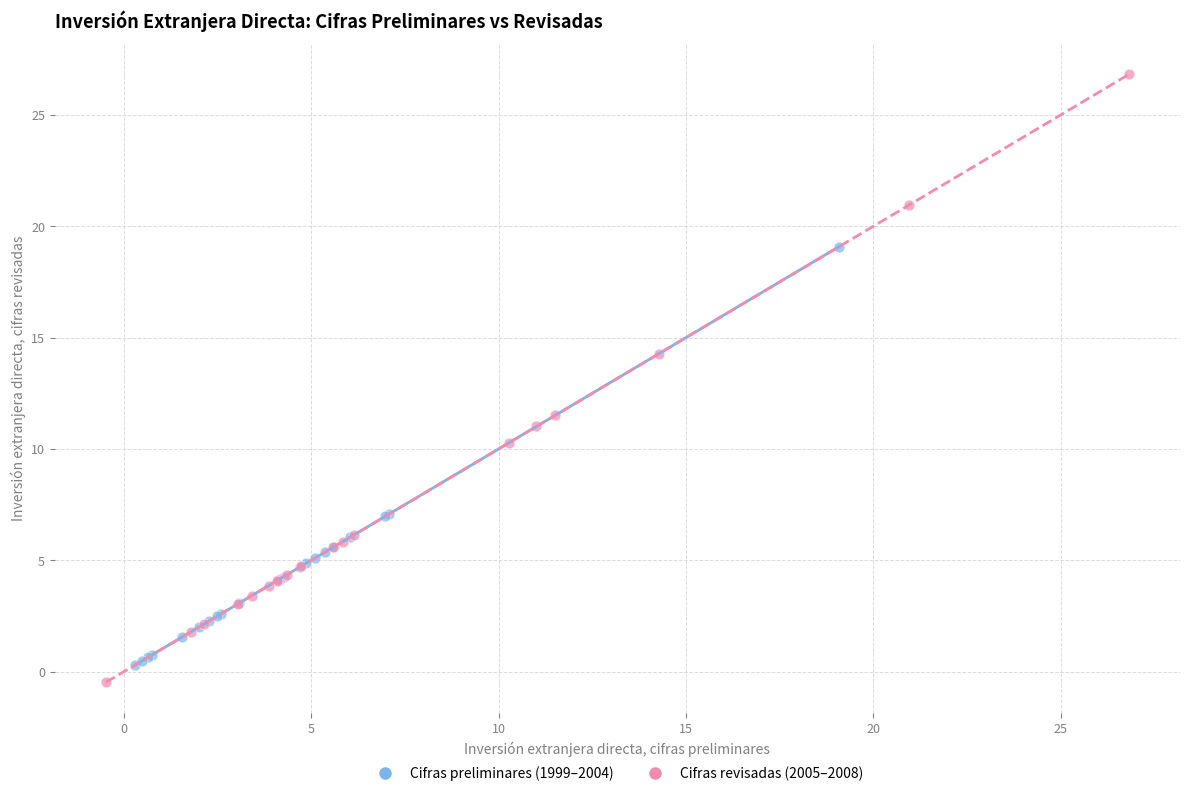

Which series reaches the maximum Y coordinate?

Cifras revisadas (2005–2008)